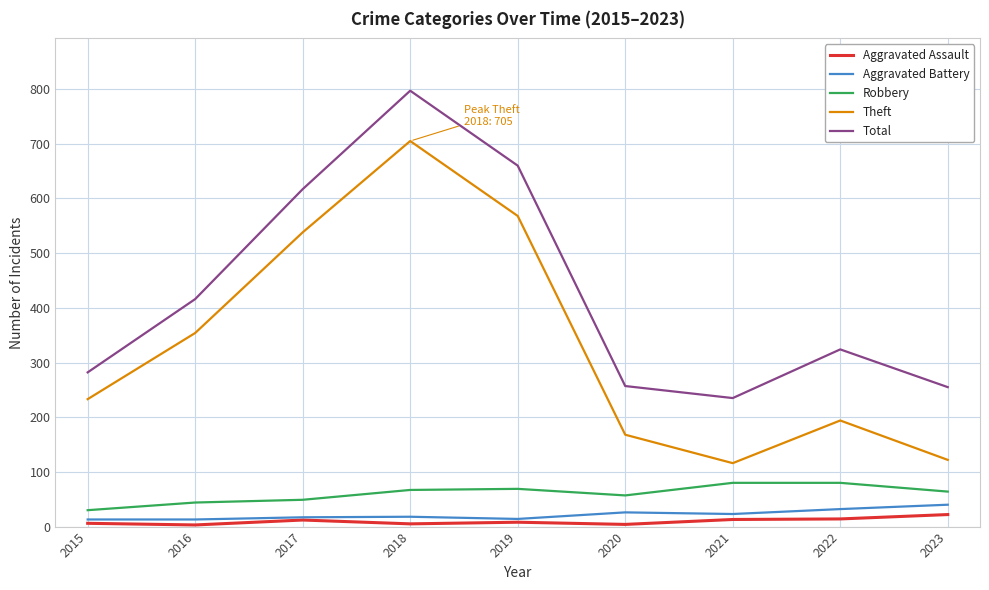

True or false: Aggravated Battery and Total cross at least once.

False